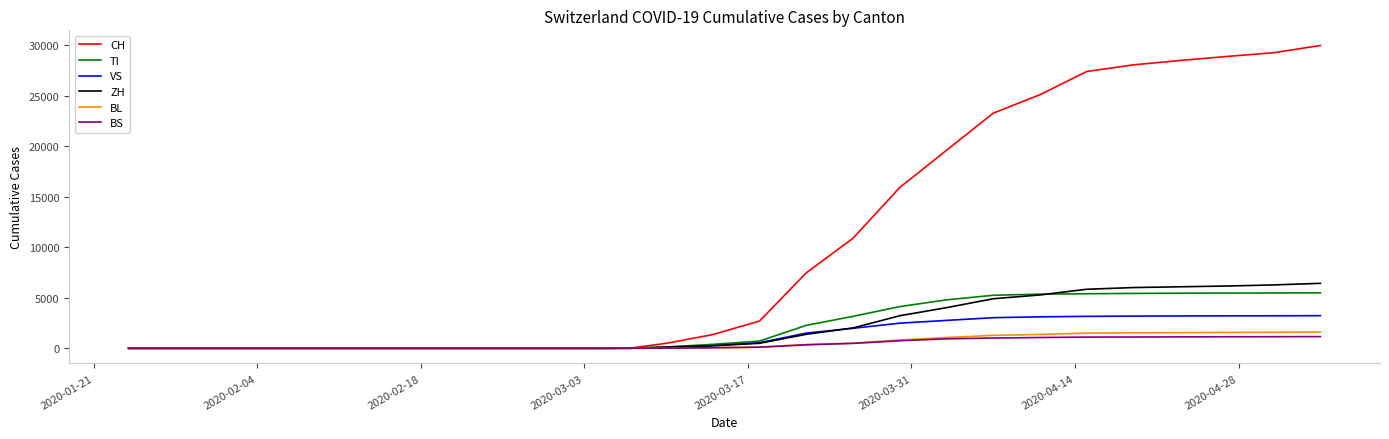

What is the maximum value shown in the chart?

29981